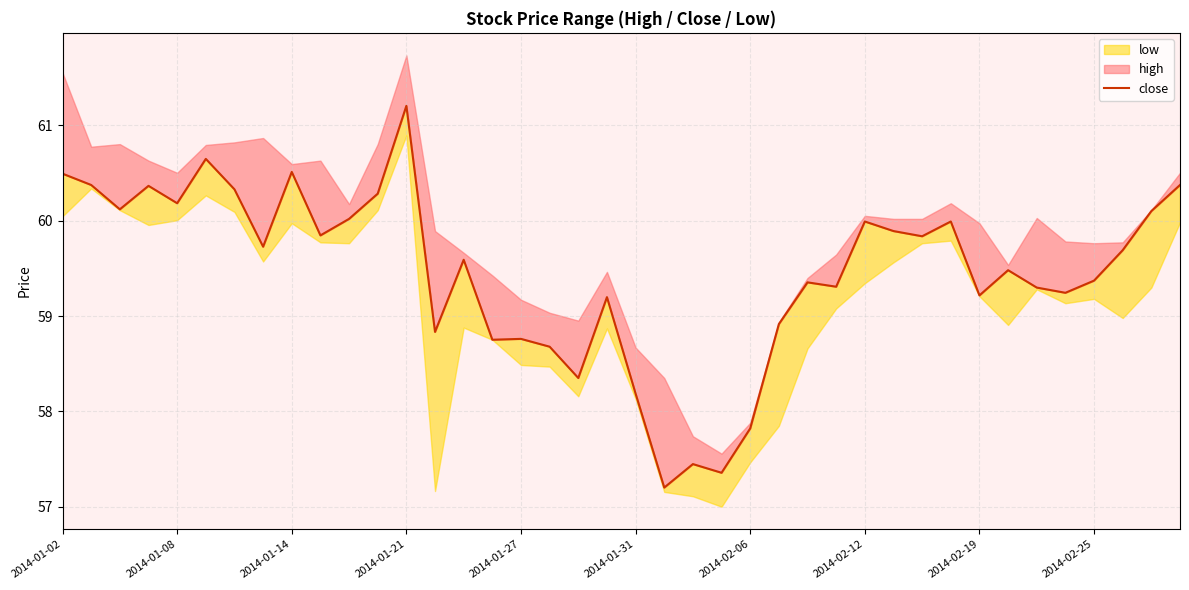

Where is the data nearest to the value 59?

25